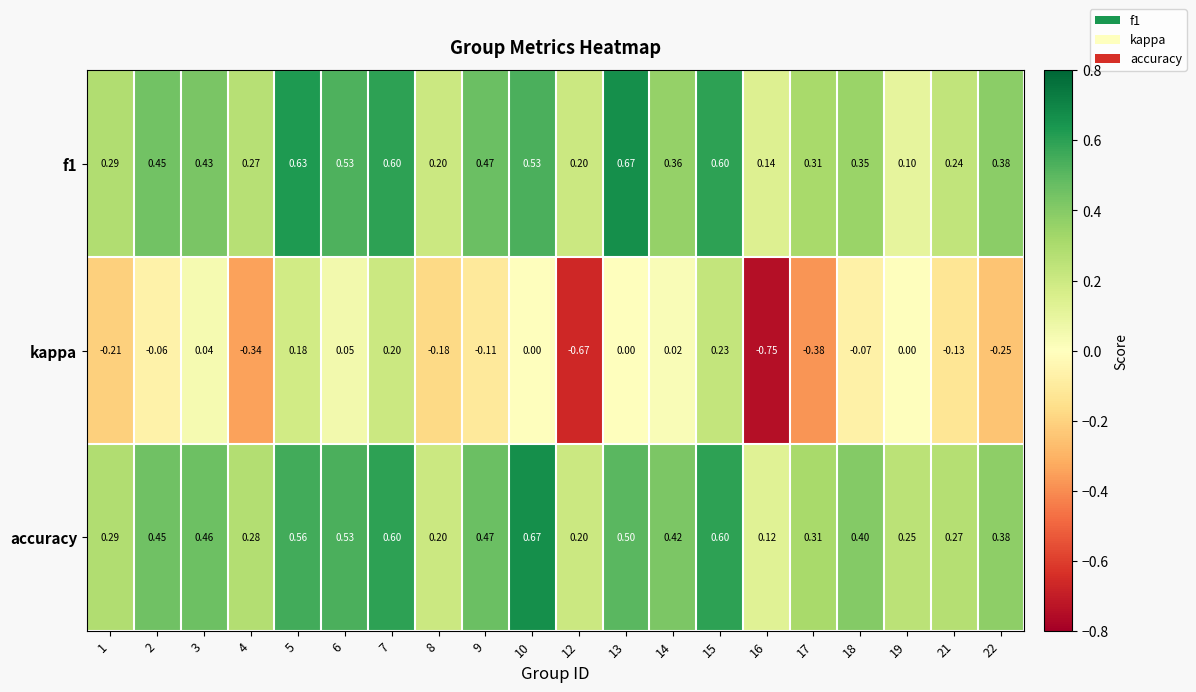

Between 5 and 17, which series saw the biggest shift?

kappa